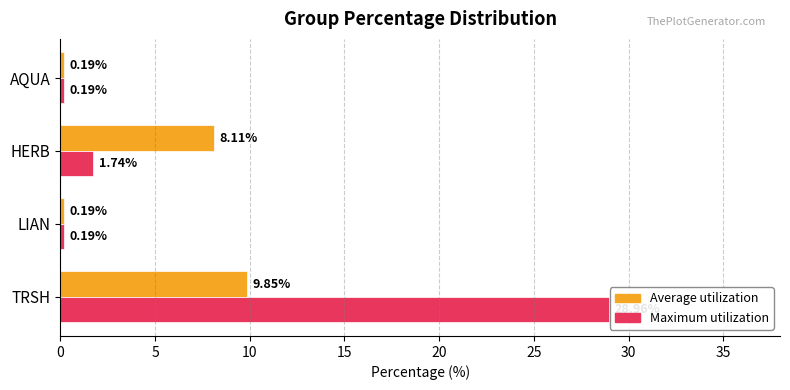

What is the maximum value for Average utilization?

9.8